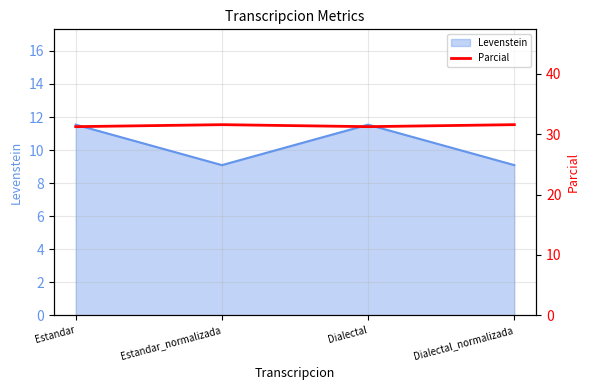

Where is the first local maximum for Levenstein?

Dialectal